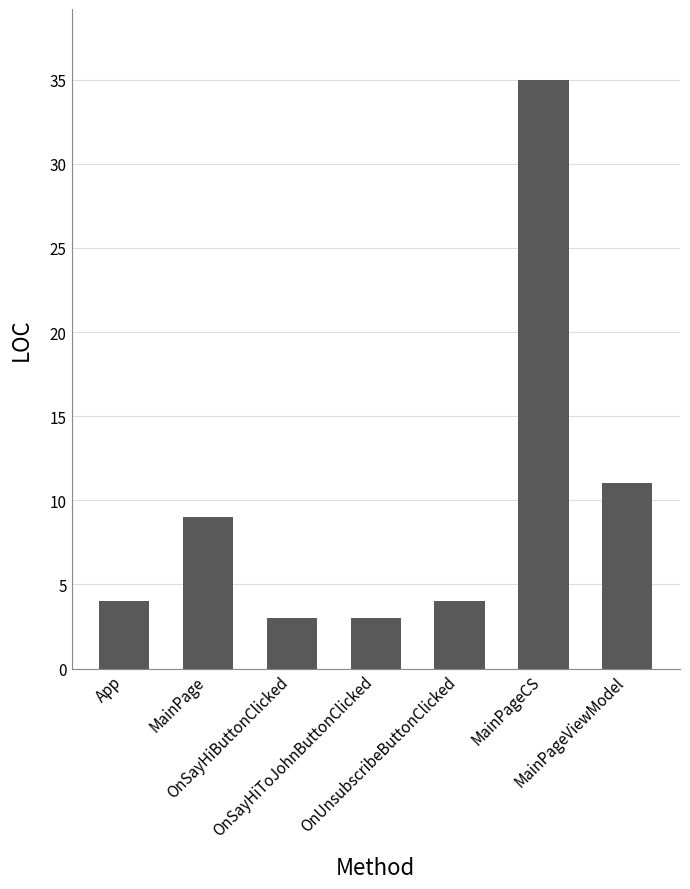

Which label corresponds to the largest value in the chart?

MainPageCS